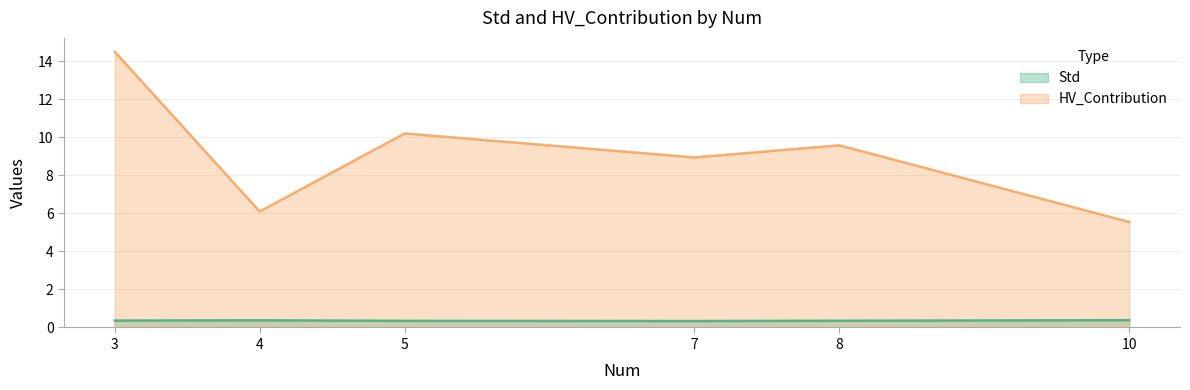

What is the greatest value displayed?

14.5